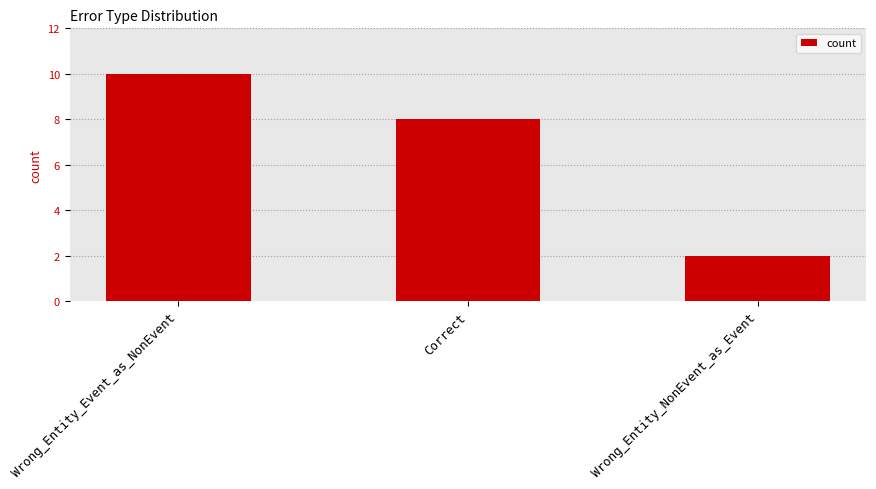

What is the sum of all values?

20